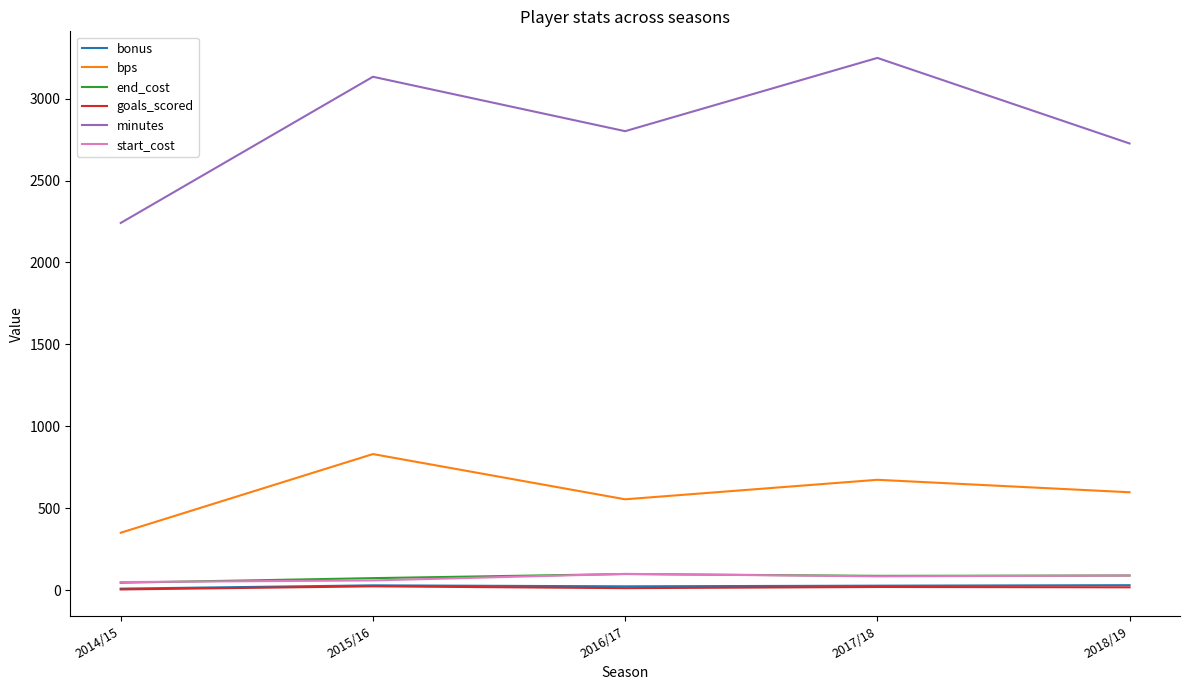

What is the spread (max minus min) of values at 2015/16?

3109